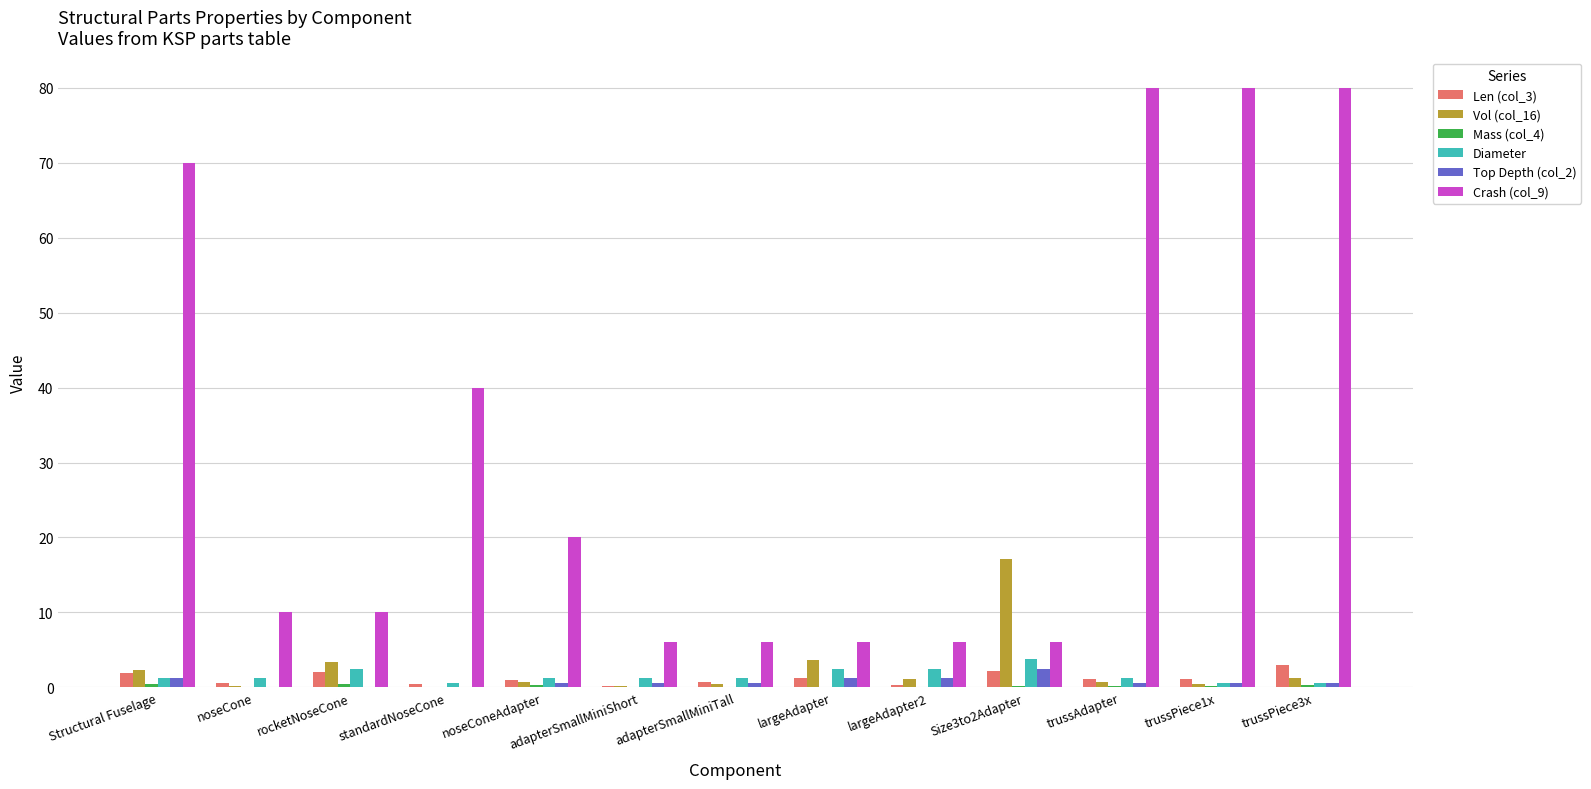

What is the sum of all Len (col_3) values?

15.8